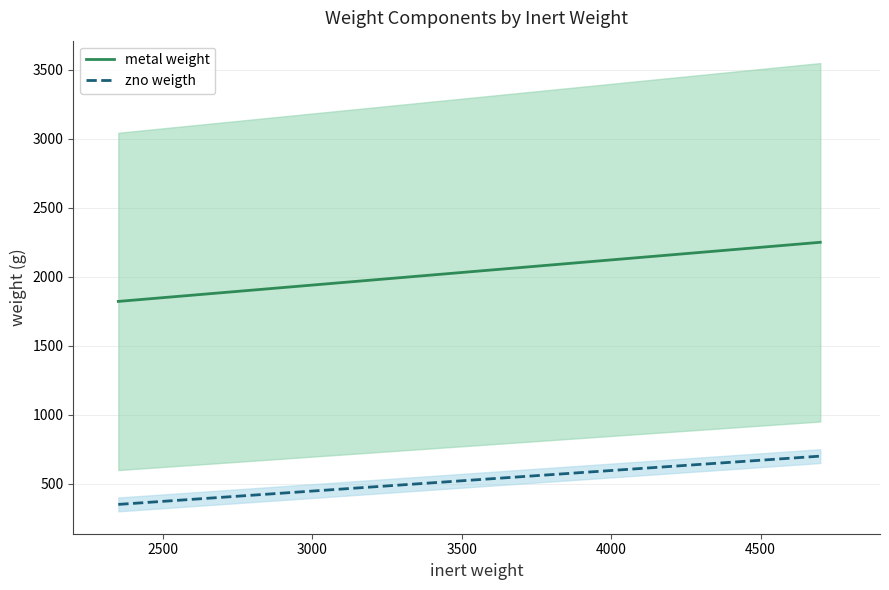

What is the value of the zno weigth point at the 8th from the left?

700